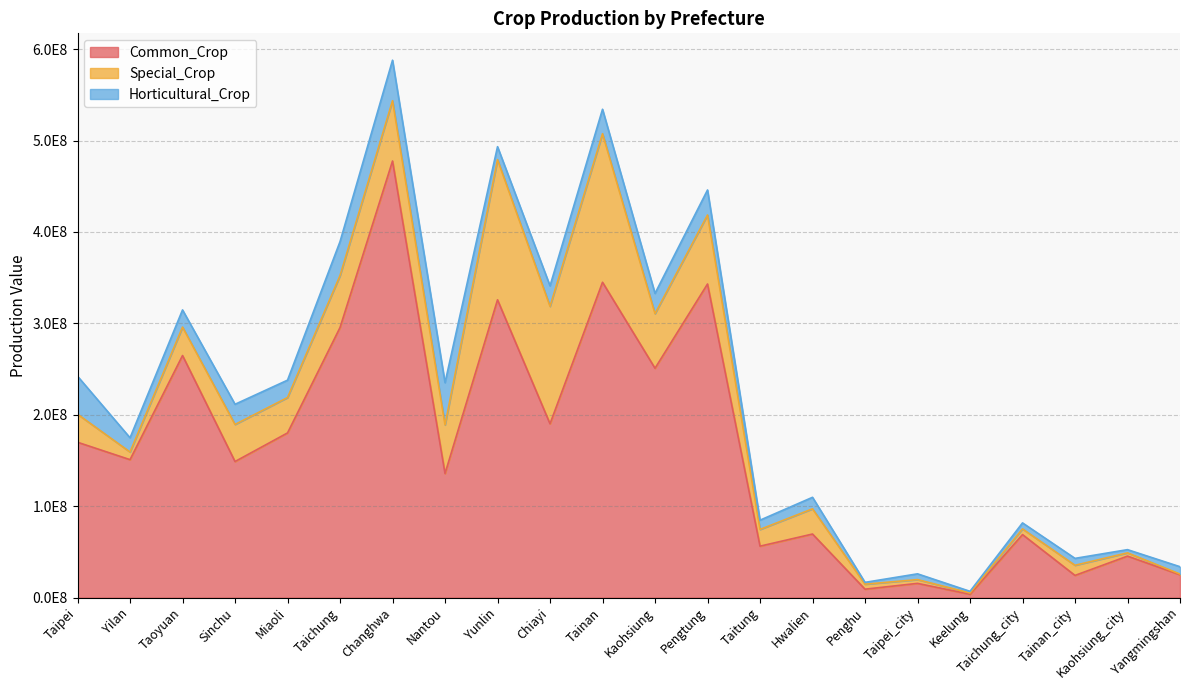

True or false: Common_Crop and Horticultural_Crop intersect in this chart.

False